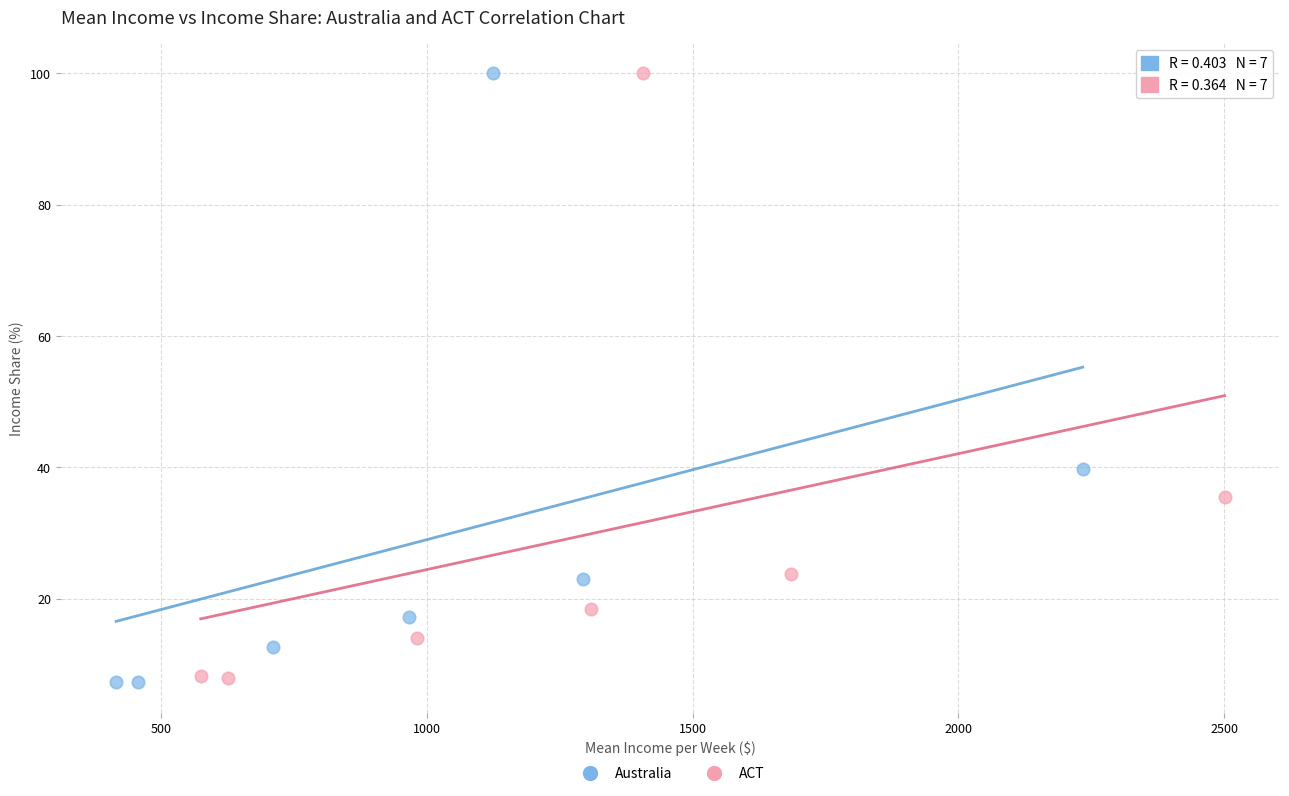

Which series has the largest Y range (max minus min)?

Australia